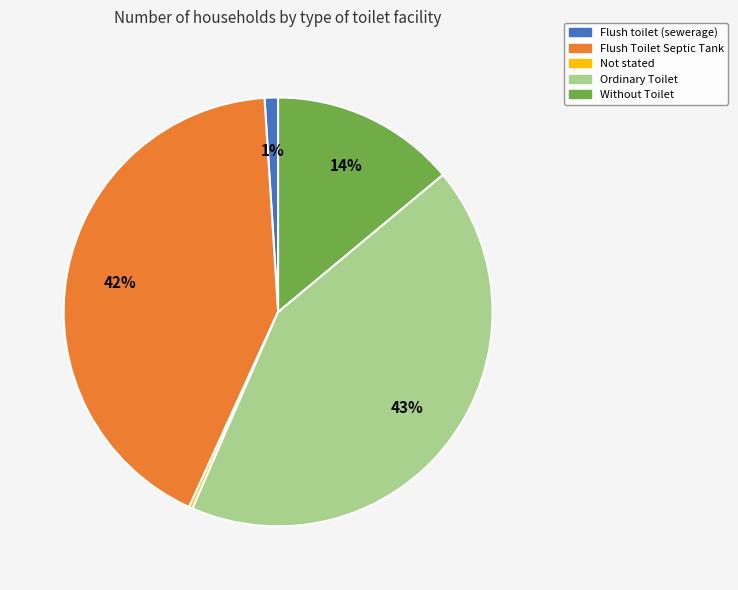

True or false: Ordinary Toilet accounts for 43% of the total.

True